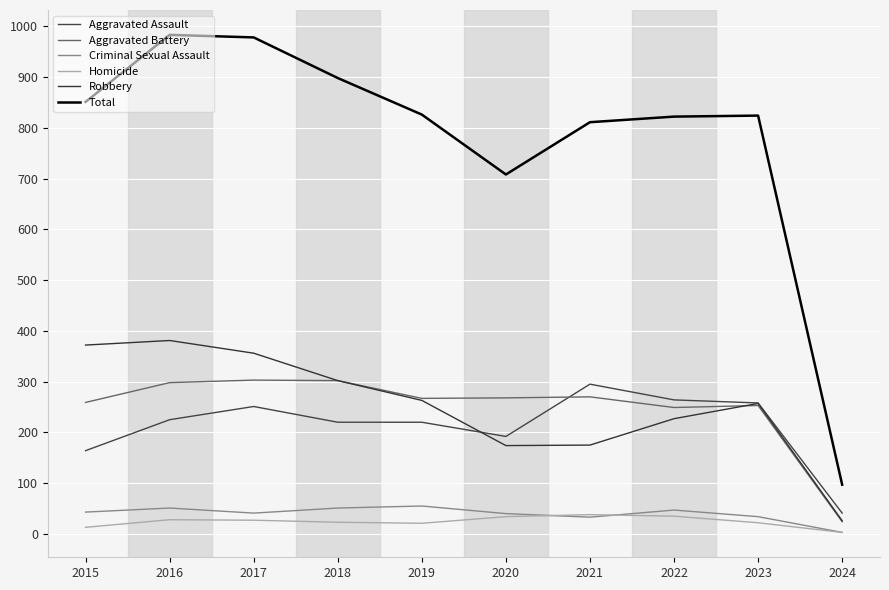

What is the total value across all series at 2017?

1956